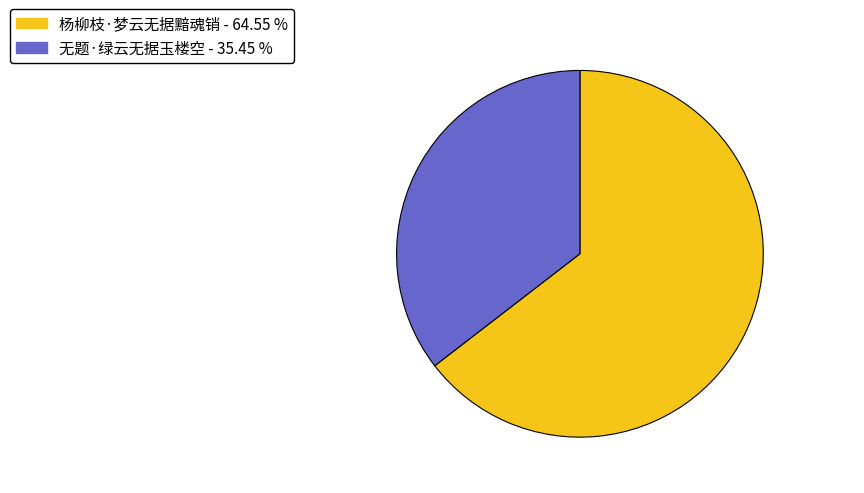

Is the sum of 杨柳枝·梦云无据黯魂销 and 无题·绿云无据玉楼空 greater than half?

Yes